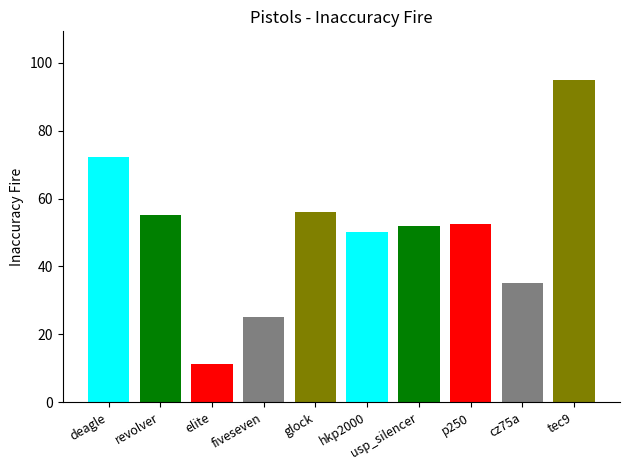

Reading left to right, list all the values displayed in this chart.

72.2	55.0	11.2	25.0	56.0	50.0	52.0	52.5	35.0	95.0